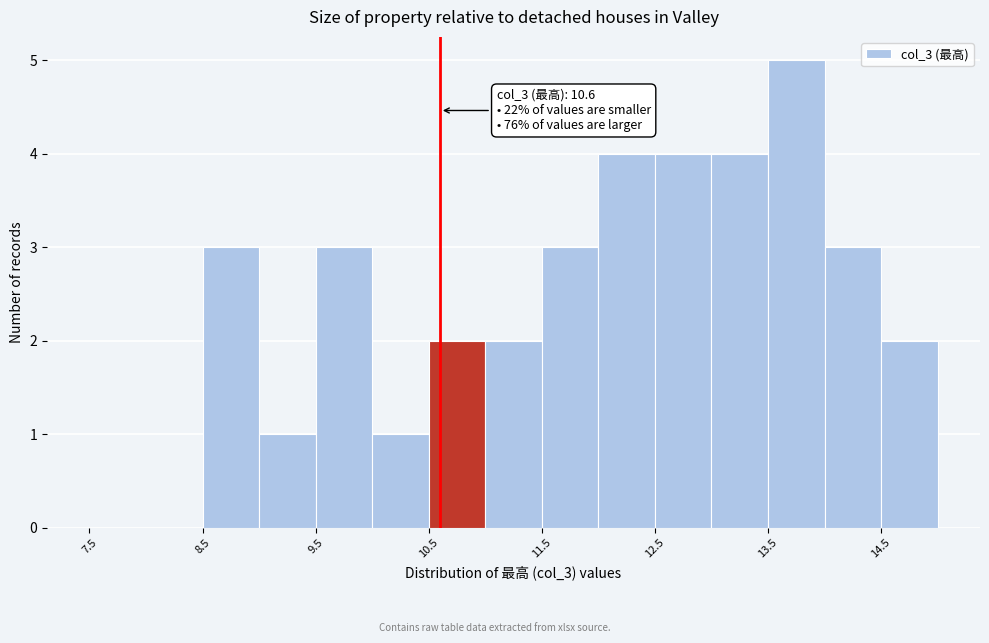

Over which range of the x-axis is the bar tallest?

13.5 to 14.0